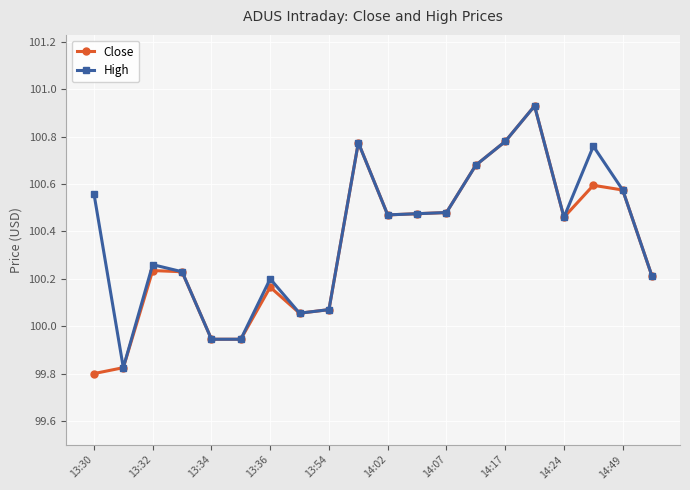

In Close, how many points are higher than both neighbors (excluding endpoints)?

5